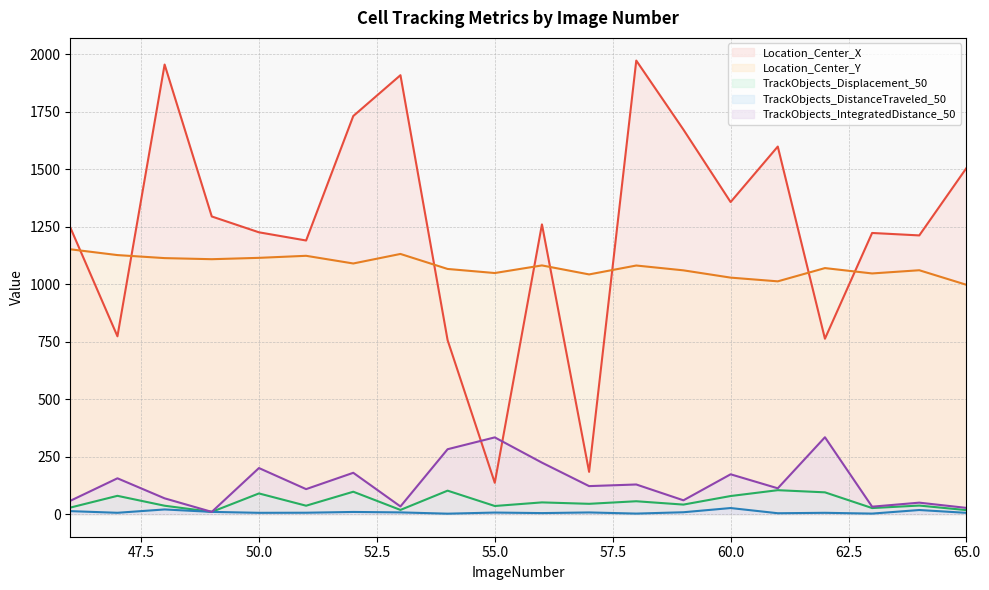

At how many categories does at least one series exceed 1798?

3